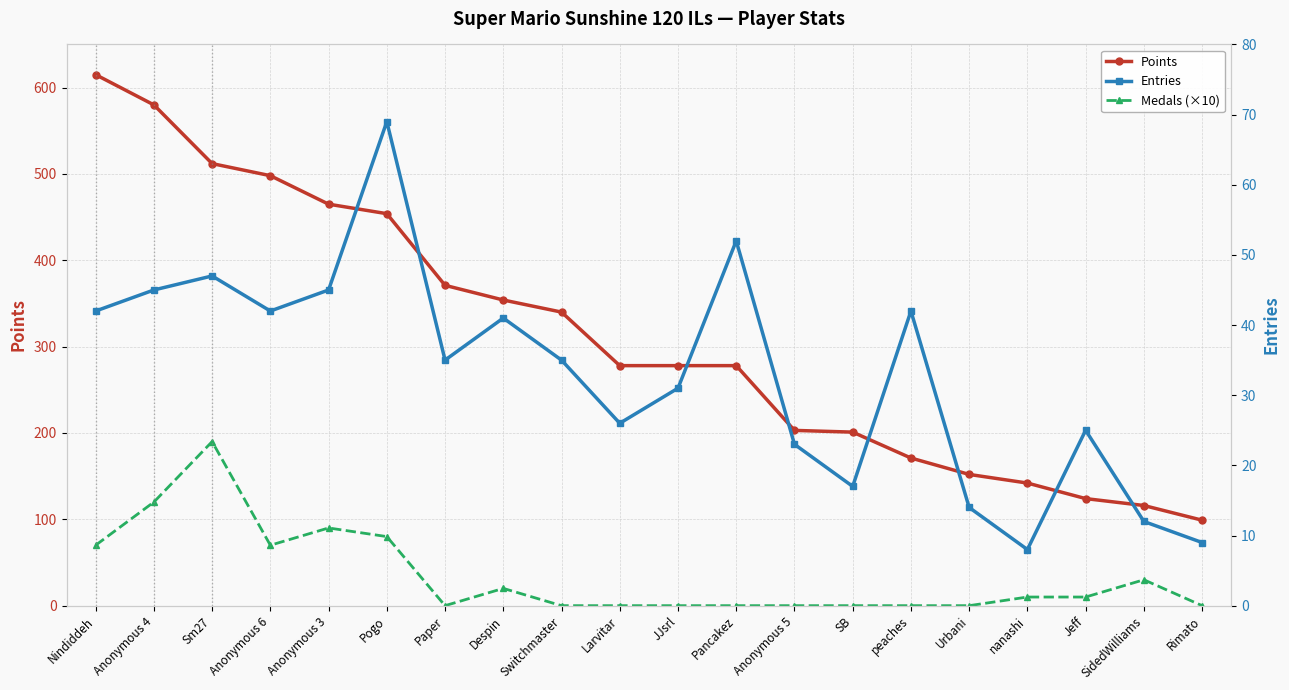

True or false: Medals (×10) and Entries intersect in this chart.

True